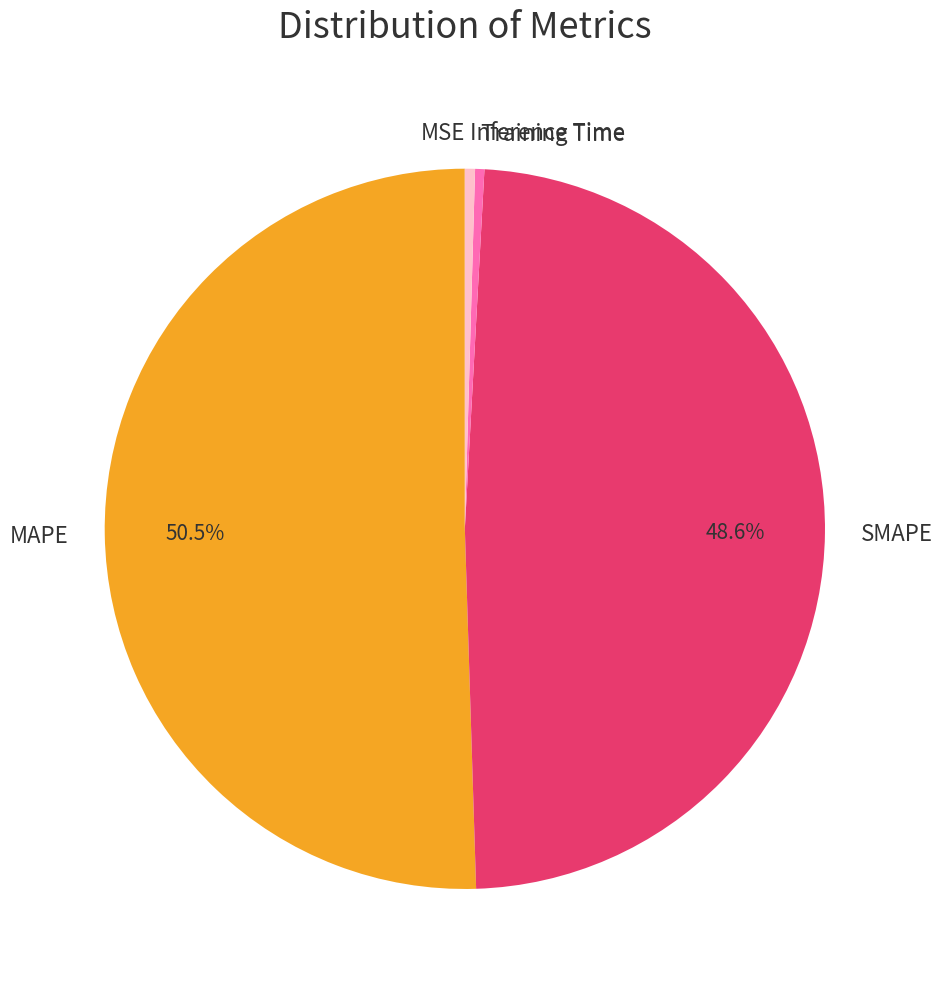

Which category has the biggest portion of the pie?

MAPE